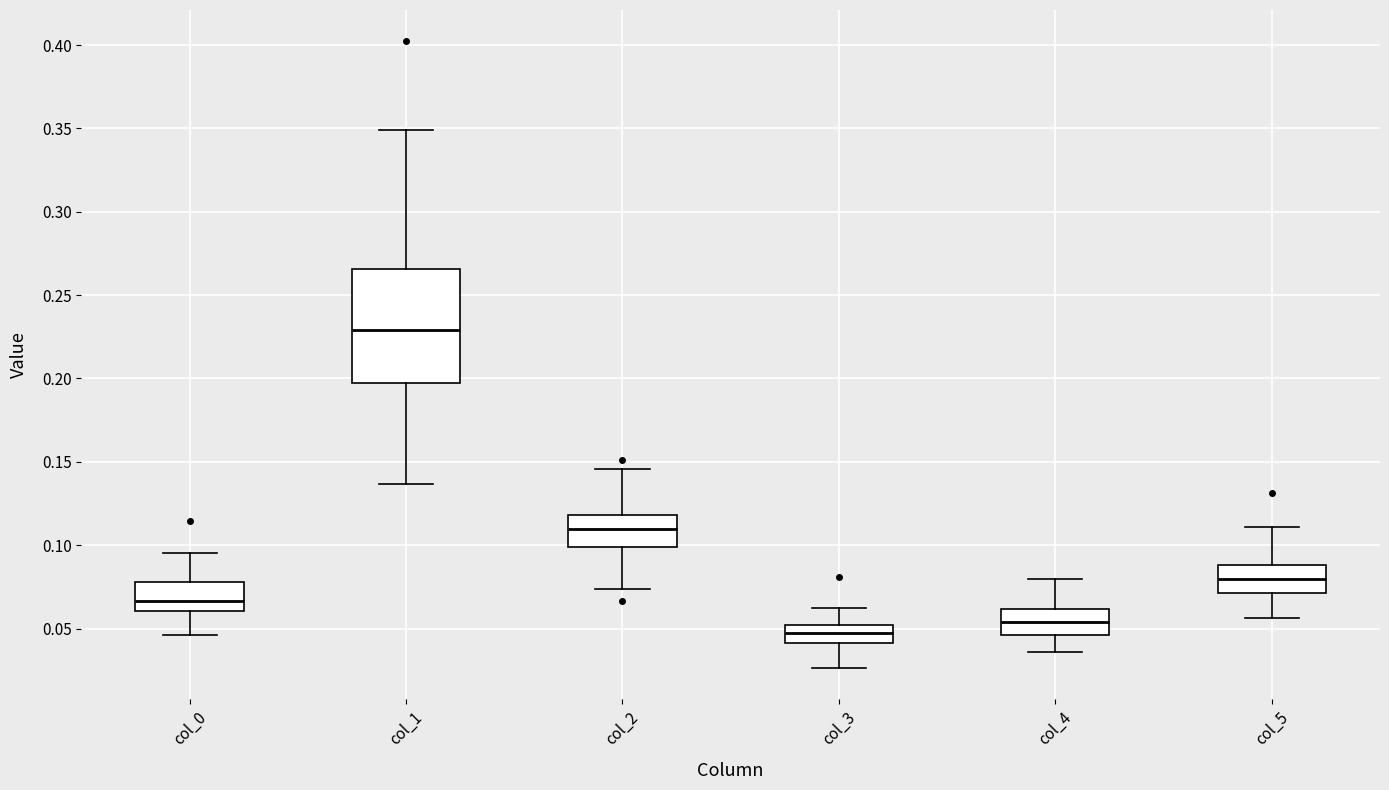

Reading left to right, transcribe this box plot: for each box, give where its median line is, the range the box spans, and where its two whiskers end, as read against the y-axis. The values are not printed on the chart, so give them approximately, as read against the axis.

col_0: median 0.065, box 0.060 to 0.080, whiskers 0.045 to 0.095
col_1: median 0.230, box 0.195 to 0.265, whiskers 0.135 to 0.350
col_2: median 0.110, box 0.100 to 0.120, whiskers 0.075 to 0.145
col_3: median 0.050 (inside the box), box 0.040 to 0.050, whiskers 0.025 to 0.065
col_4: median 0.055, box 0.045 to 0.060, whiskers 0.035 to 0.080
col_5: median 0.080, box 0.070 to 0.090, whiskers 0.055 to 0.110